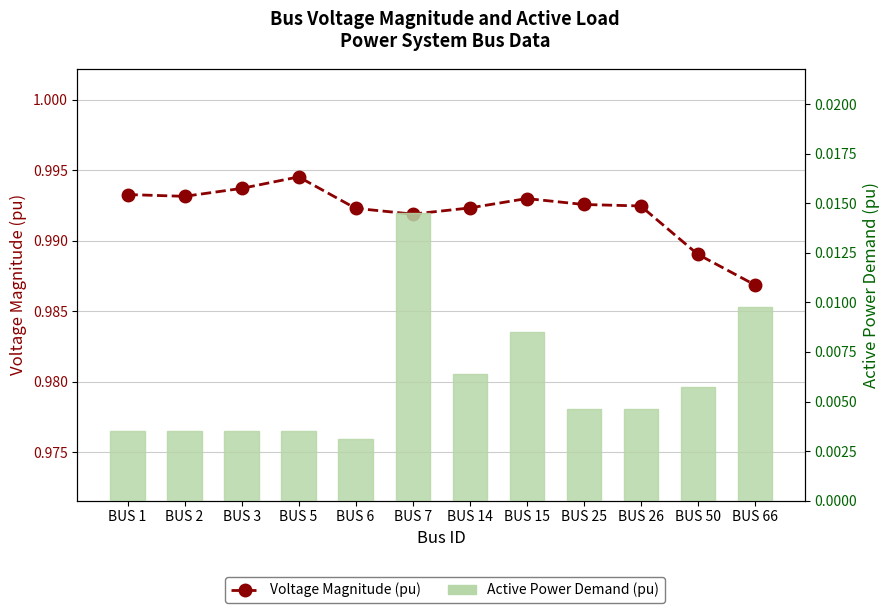

The value of Voltage Magnitude (pu) at BUS 66 is 1.5. True or false?

False